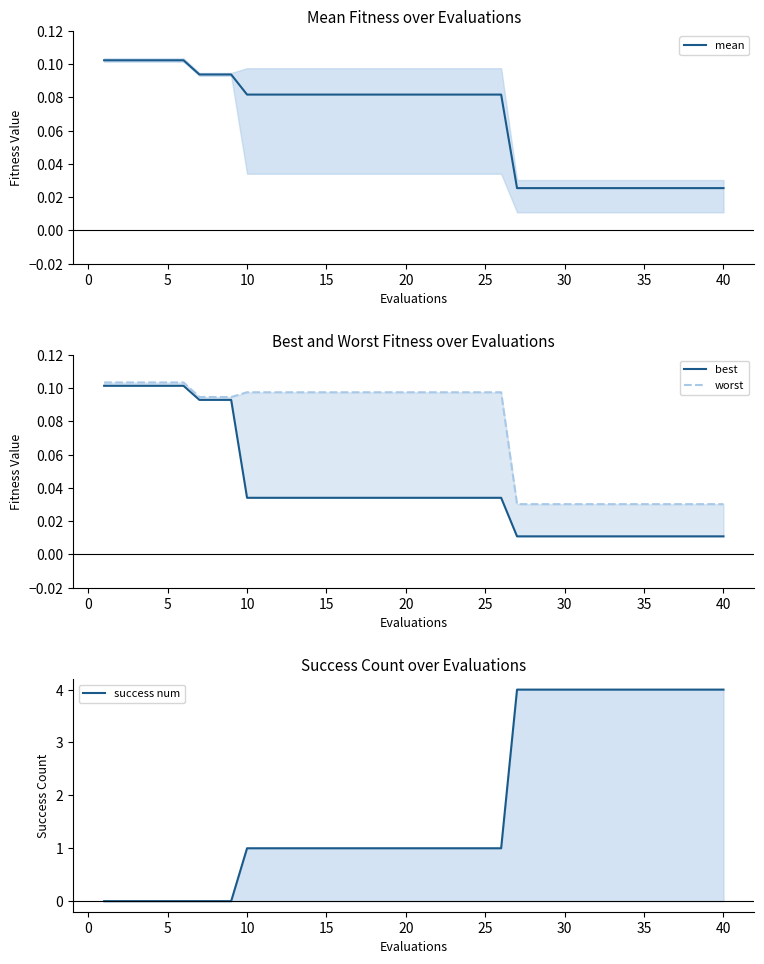

What is the sum of all success num values?

73.0